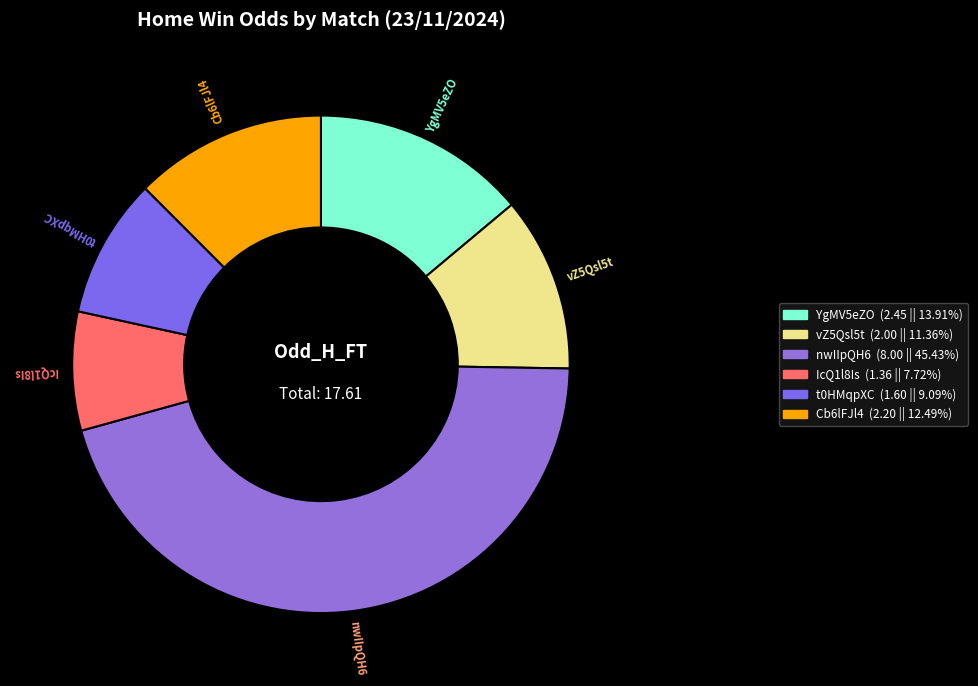

Rank the categories by value from lowest to highest.

IcQ1l8Is, t0HMqpXC, vZ5Qsl5t, Cb6lFJl4, YgMV5eZO, nwIIpQH6